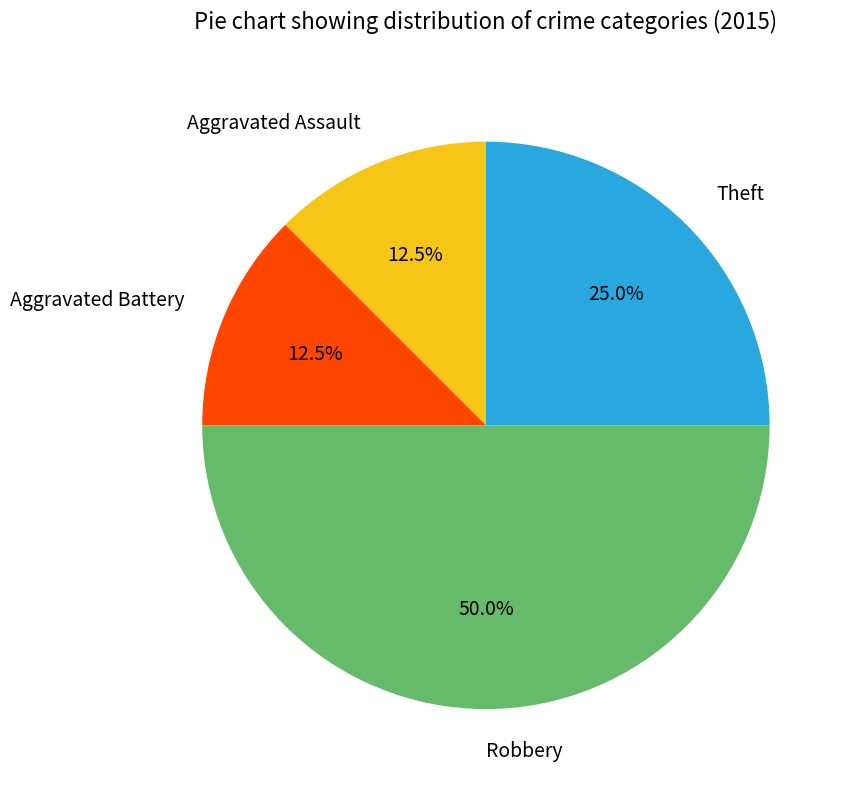

What is the largest slice in the pie chart?

Robbery